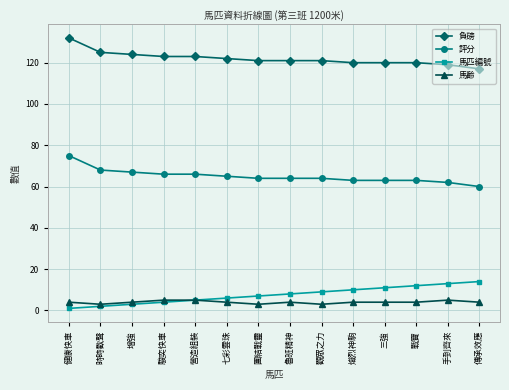

Reading right to left, extract all data points from this chart.

負磅: 傳承效應=117	手到齊來=119	戰寶=120	三強=120	熾烈神駒=120	觀眾之力=121	魯班精神=121	團結戰靈=121	七彩雲珠=122	營造組裝=123	駿奕快車=123	增強=124	時時歡聲=125	健康快車=132
評分: 傳承效應=60	手到齊來=62	戰寶=63	三強=63	熾烈神駒=63	觀眾之力=64	魯班精神=64	團結戰靈=64	七彩雲珠=65	營造組裝=66	駿奕快車=66	增強=67	時時歡聲=68	健康快車=75
馬匹編號: 傳承效應=14	手到齊來=13	戰寶=12	三強=11	熾烈神駒=10	觀眾之力=9	魯班精神=8	團結戰靈=7	七彩雲珠=6	營造組裝=5	駿奕快車=4	增強=3	時時歡聲=2	健康快車=1
馬齡: 傳承效應=4	手到齊來=5	戰寶=4	三強=4	熾烈神駒=4	觀眾之力=3	魯班精神=4	團結戰靈=3	七彩雲珠=4	營造組裝=5	駿奕快車=5	增強=4	時時歡聲=3	健康快車=4